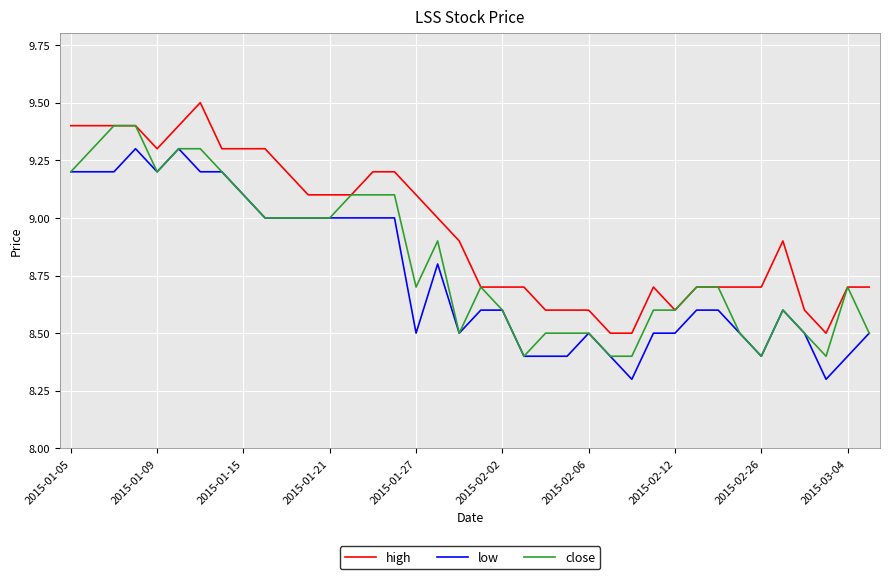

Rank the series by their maximum value, from lowest to highest.

low, close, high